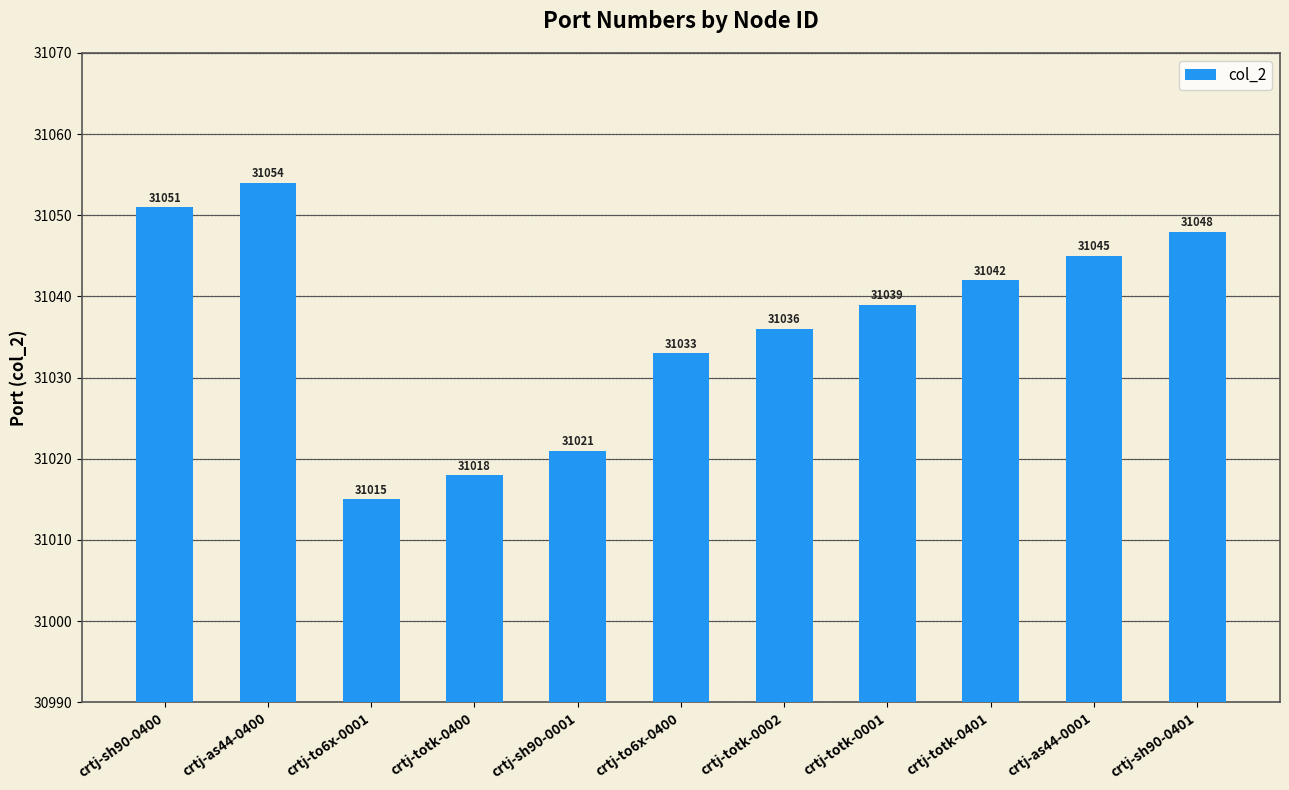

What is the label of the 4th bar from the left?

crtj-totk-0400